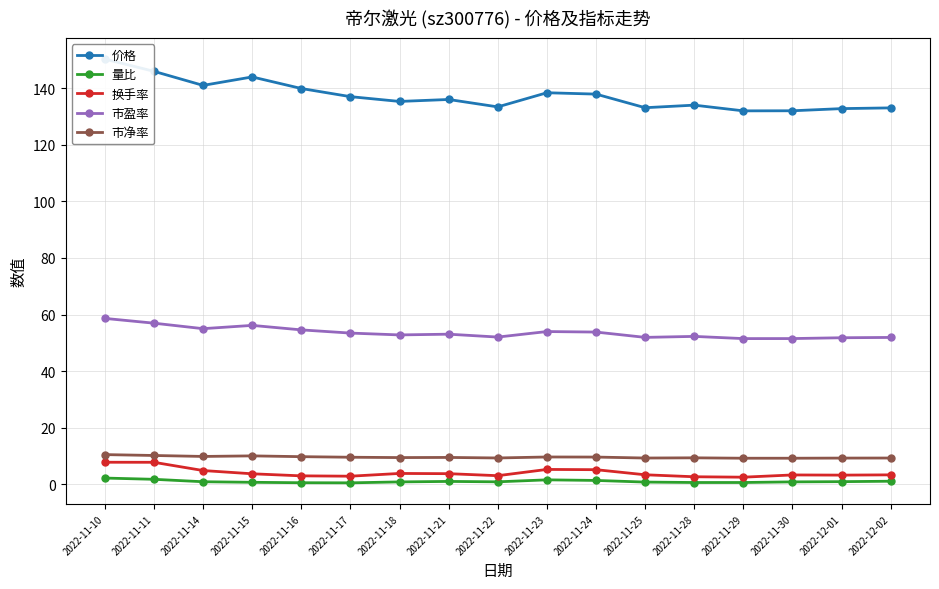

True or false: 量比 and 换手率 intersect in this chart.

False